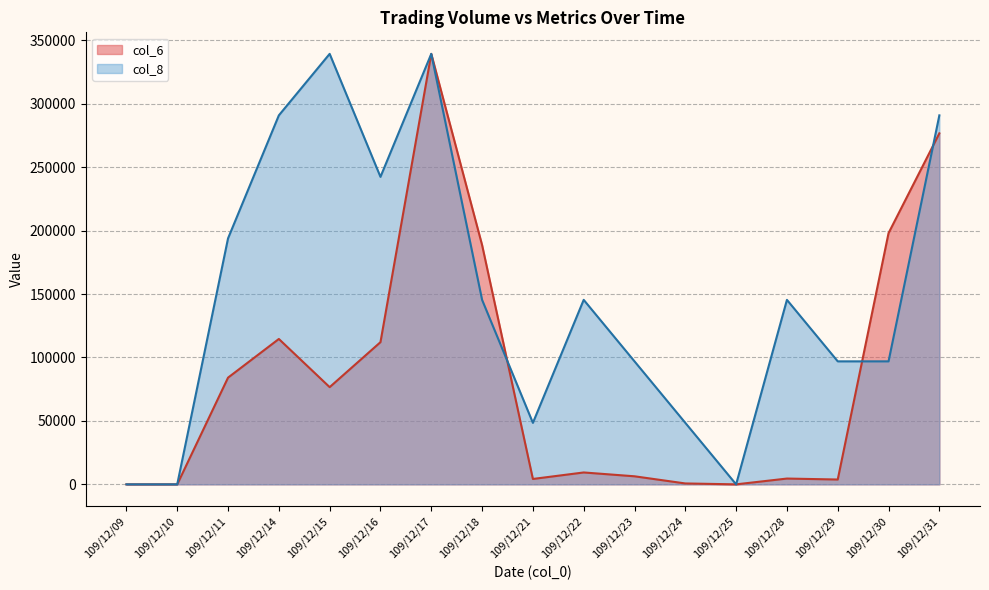

Reading right to left, extract all data points from this chart.

col_6: 276610.0	198000.0	3810.0	4570.0	0.0	710.0	6350.0	9370.0	4250.0	188600.0	339250.0	112050.0	76610.0	114570.0	84100.0	0.0	0.0
col_8: 290785.7	96928.6	96928.6	145392.9	0.0	48464.3	96928.6	145392.9	48464.3	145392.9	339250.0	242321.4	339250.0	290785.7	193857.1	0.0	0.0